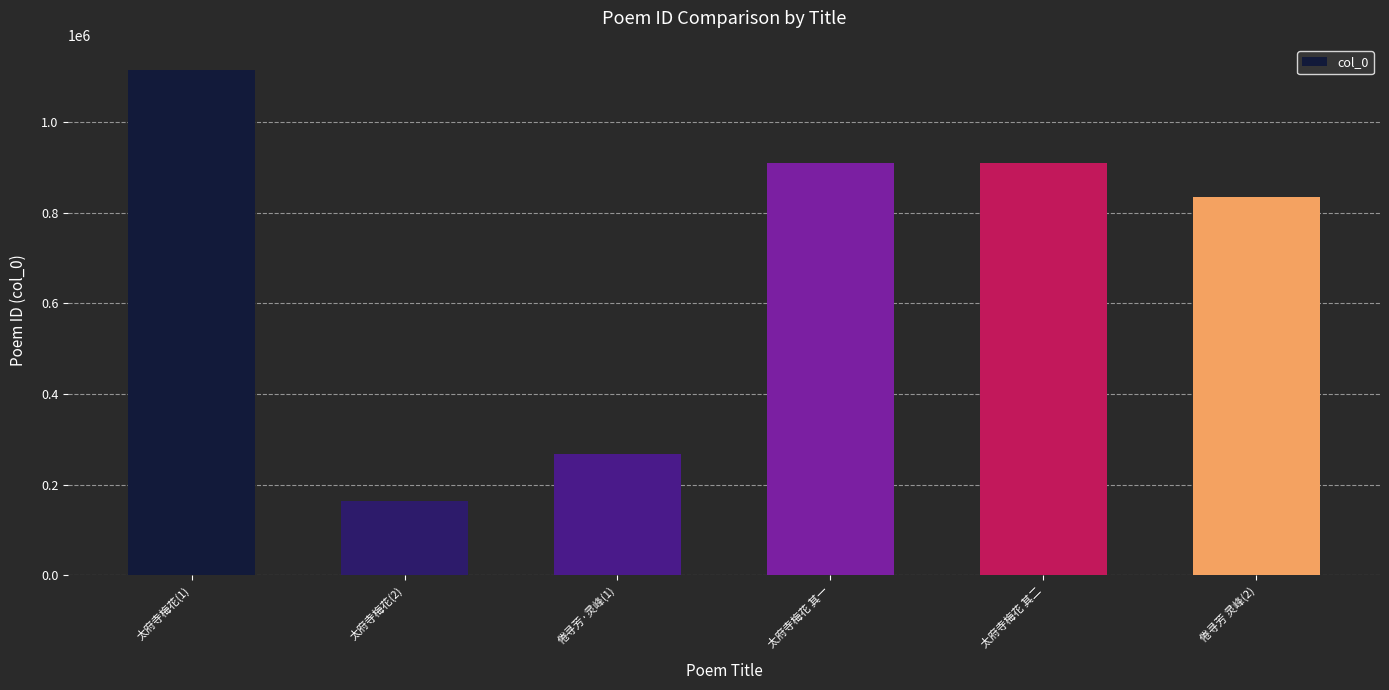

What position from the left is 太府寺梅花(1)?

1